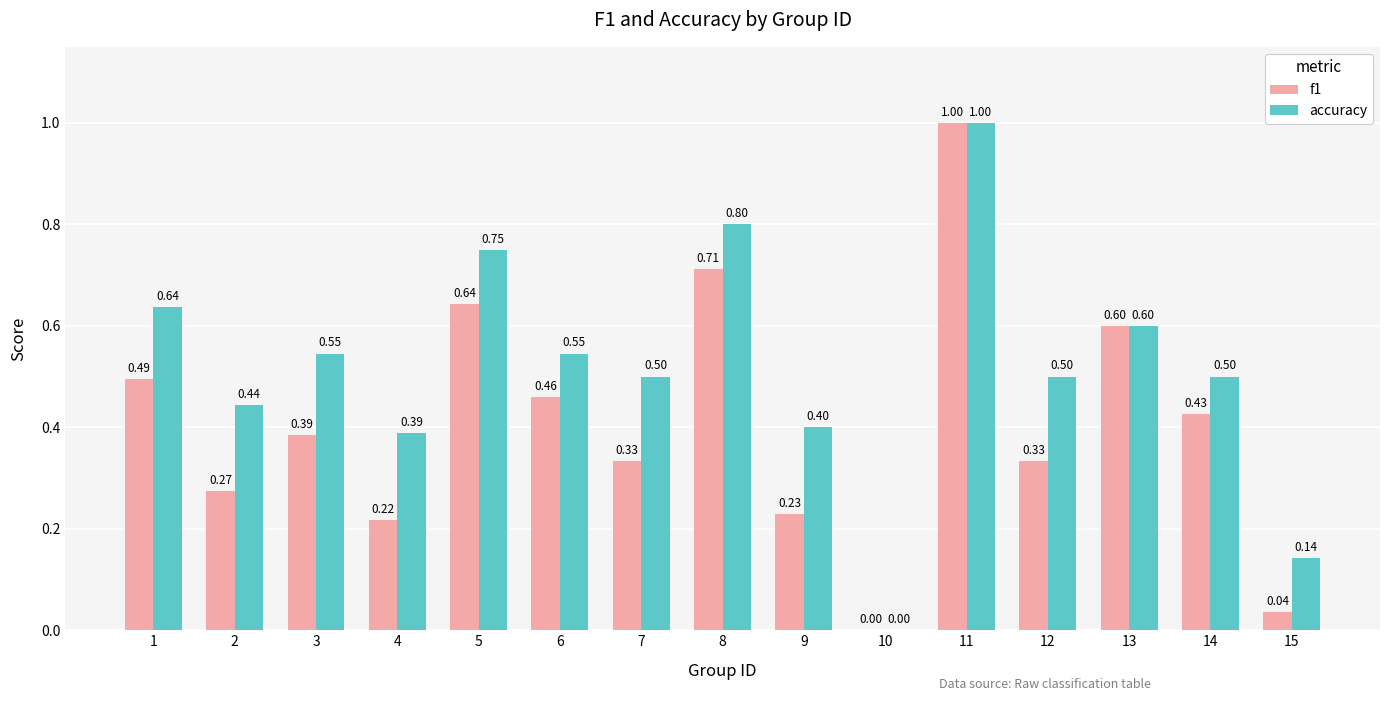

Is the value of accuracy at 8 greater than the value of f1 at 14?

Yes